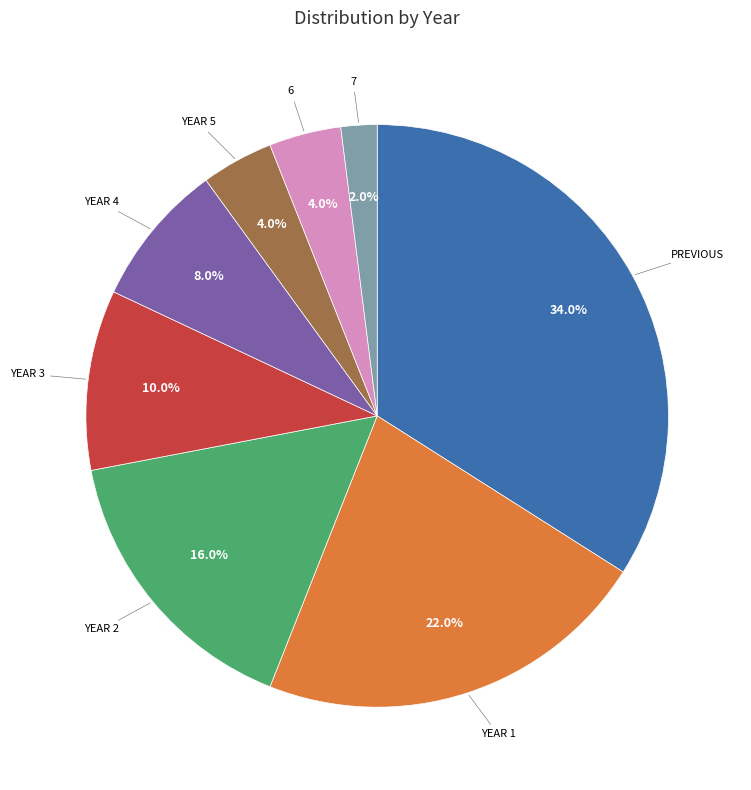

Is there any slice that represents more than half of the pie?

No